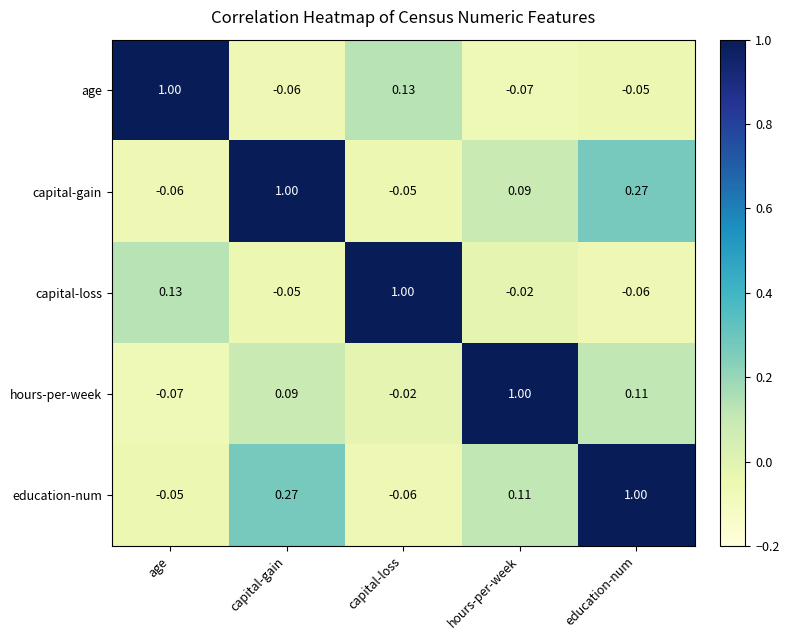

Which series has the largest total across all categories?

education-num